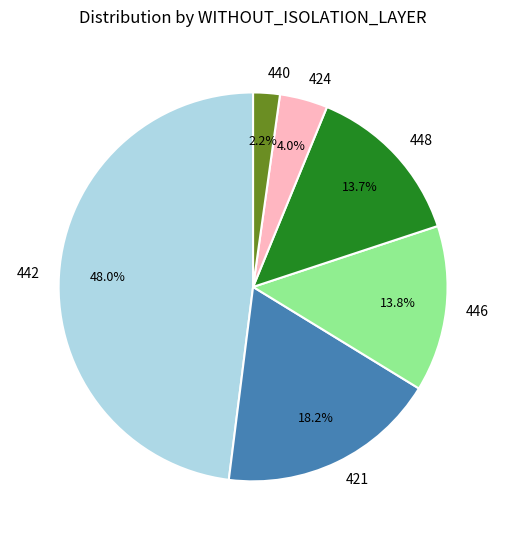

How many segments does this pie chart have?

6